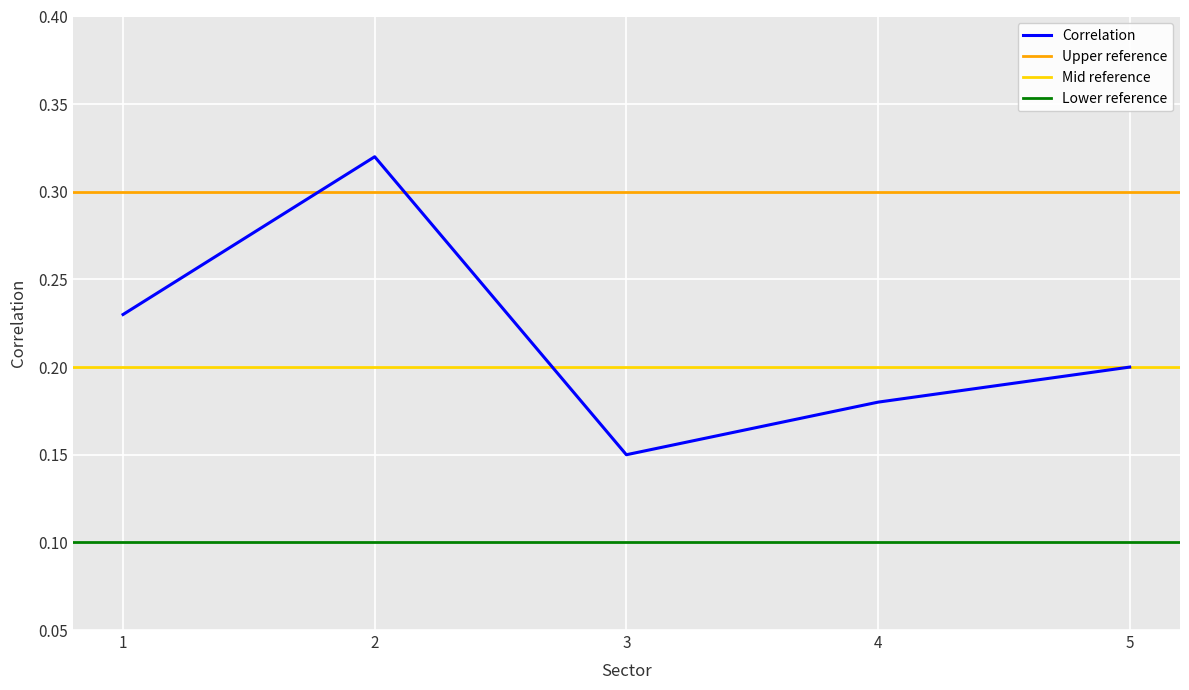

The chart shows a value of 0.2 at 4. True or false?

True